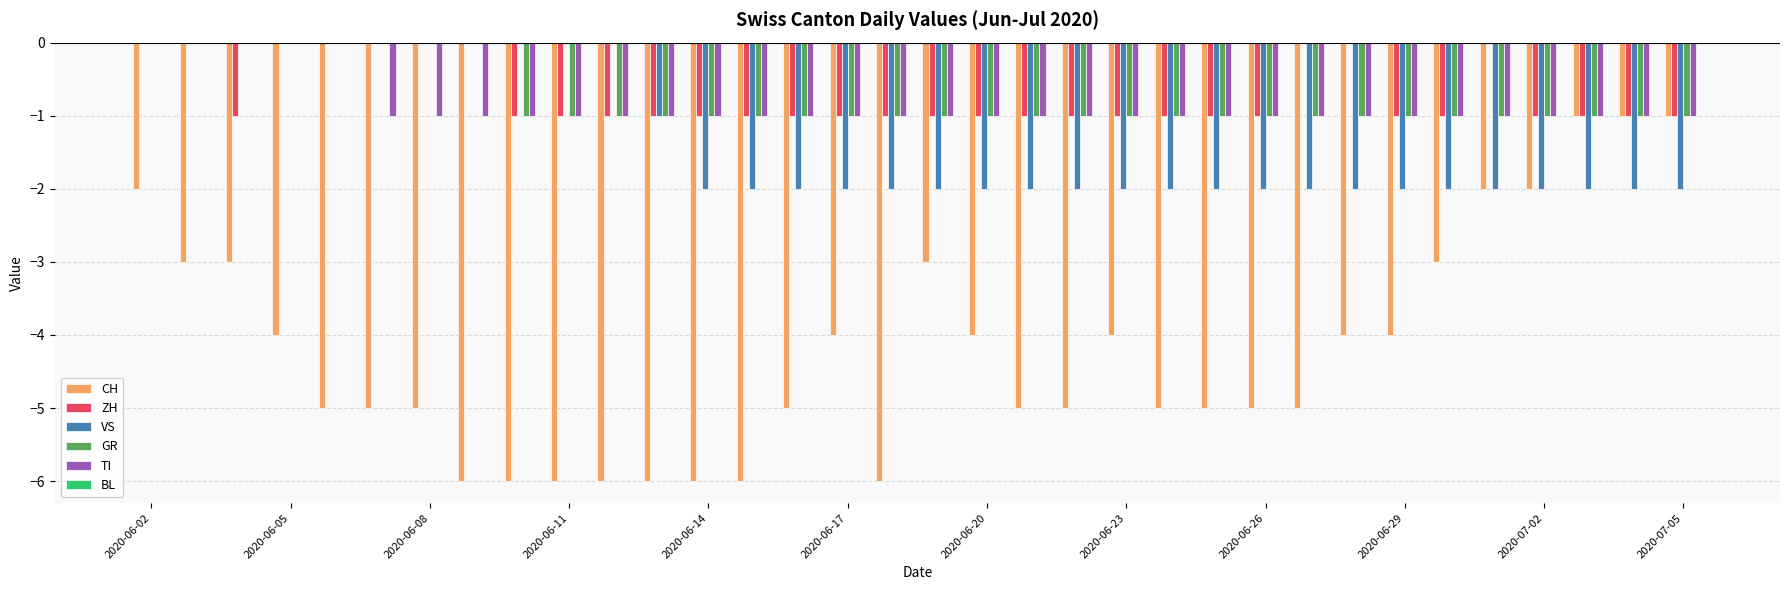

What is the sum of all ZH values?

-24